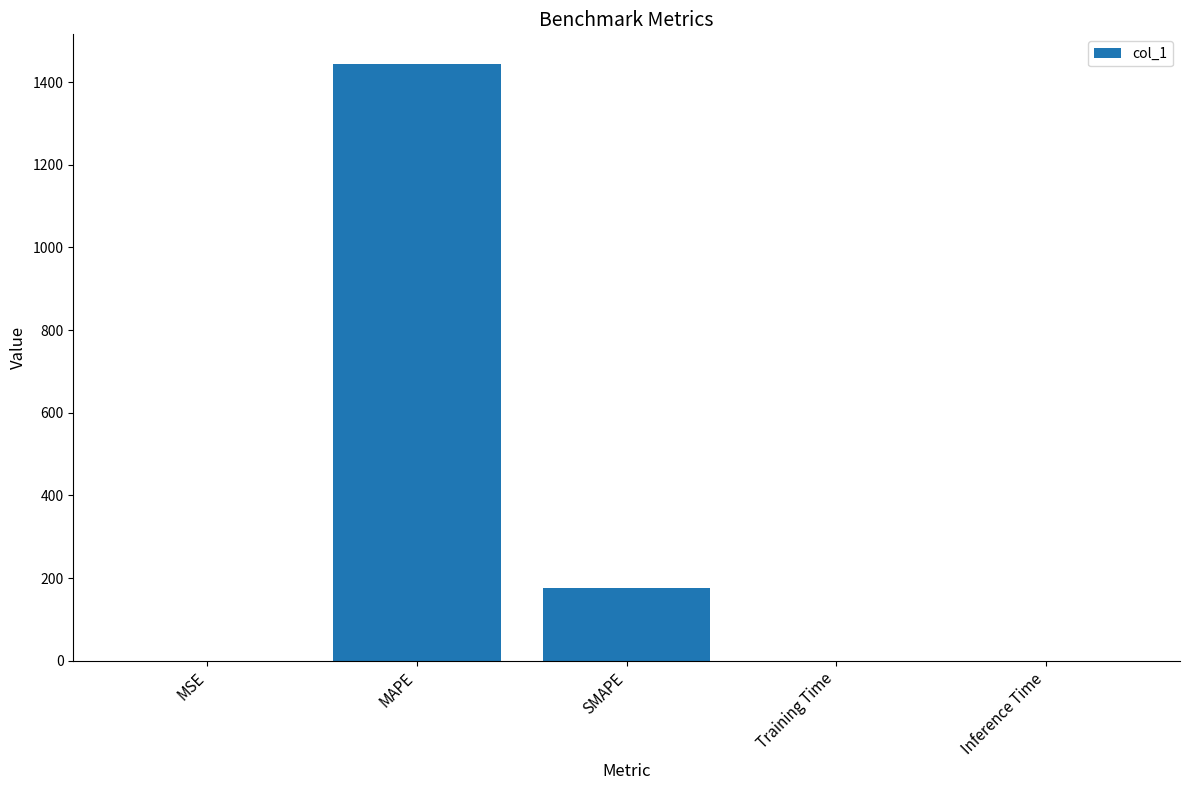

Is it true that the value at SMAPE is 175.7?

True